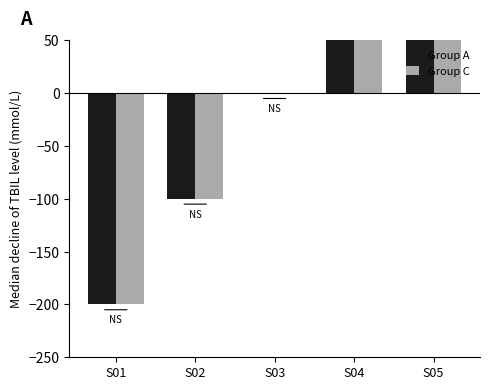

Are the bars grouped side by side (vs. stacked)?

Yes